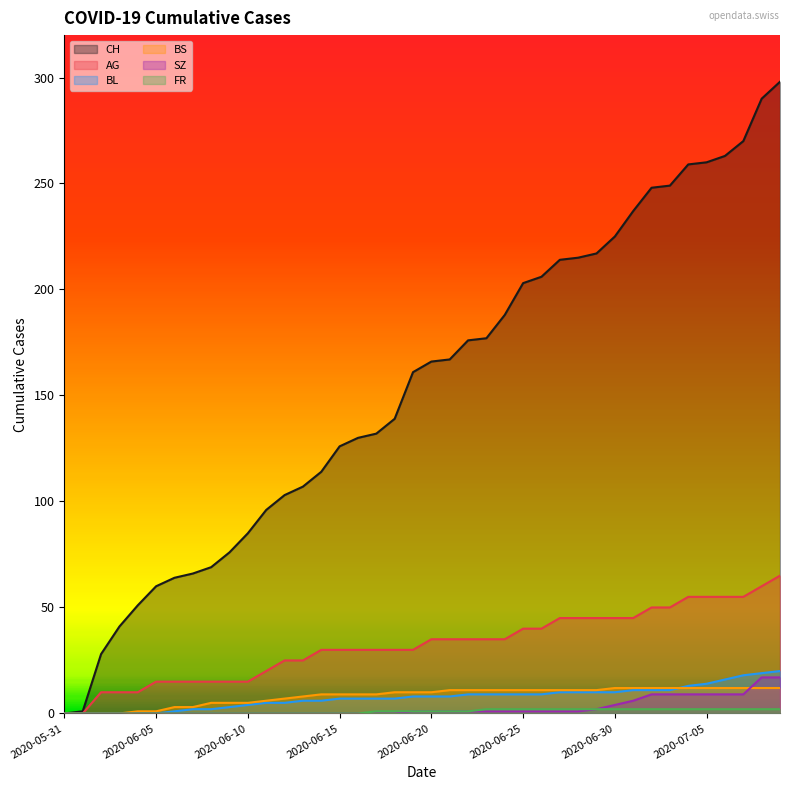

What is the average value of the BS series?

8